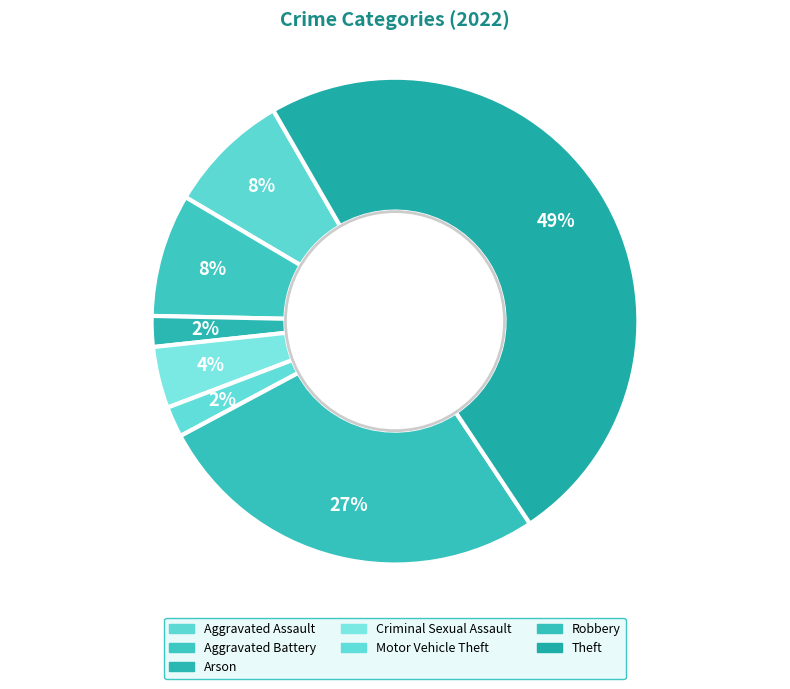

Which slice is the largest?

Theft